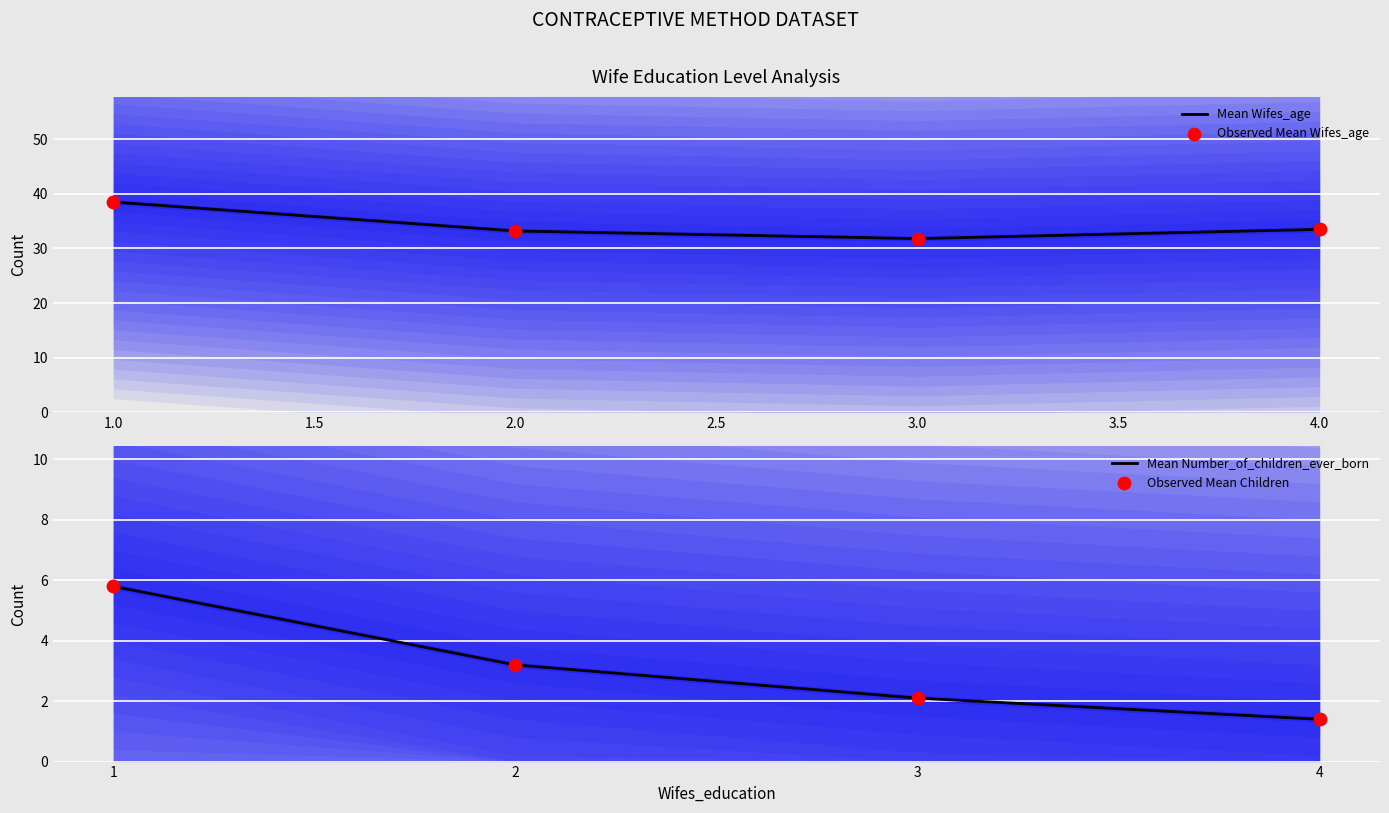

What is the highest value of the Mean Wifes_age series?

38.5